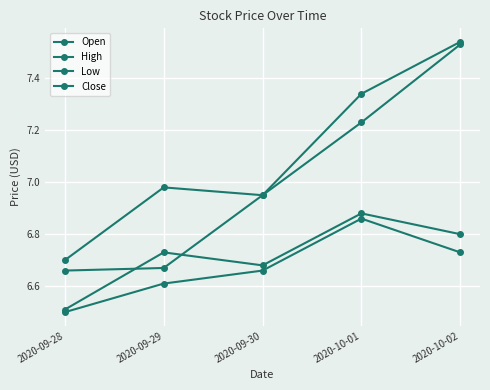

Count the number of categories in the chart.

5